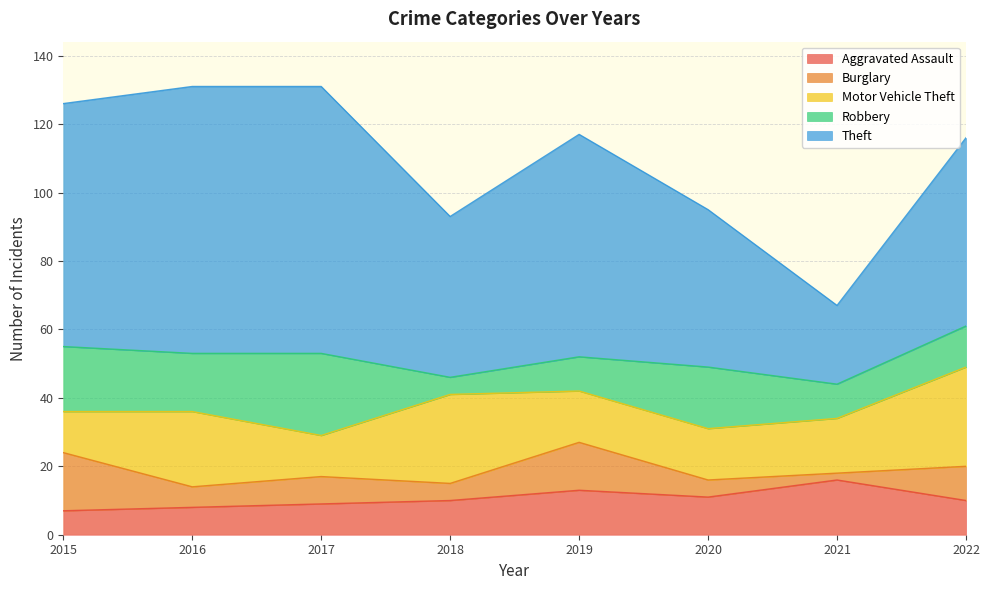

Reading left to right, transcribe all the data shown in this chart.

Aggravated Assault: 2015=7	2016=8	2017=9	2018=10	2019=13	2020=11	2021=16	2022=10
Burglary: 2015=17	2016=6	2017=8	2018=5	2019=14	2020=5	2021=2	2022=10
Motor Vehicle Theft: 2015=12	2016=22	2017=12	2018=26	2019=15	2020=15	2021=16	2022=29
Robbery: 2015=19	2016=17	2017=24	2018=5	2019=10	2020=18	2021=10	2022=12
Theft: 2015=71	2016=78	2017=78	2018=47	2019=65	2020=46	2021=23	2022=55